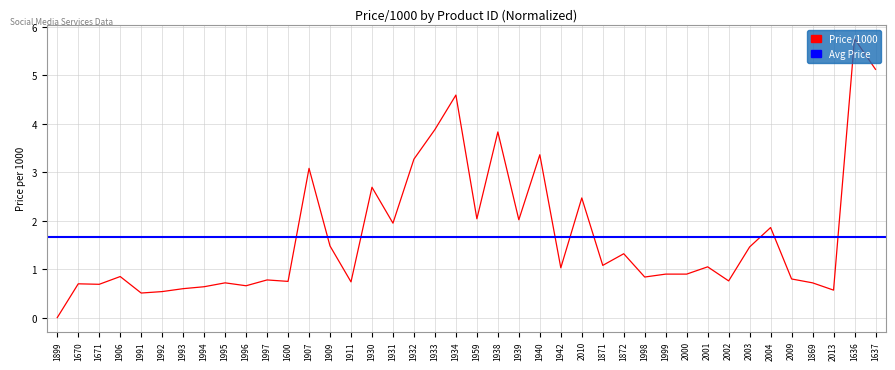

What is the average value?

1.7